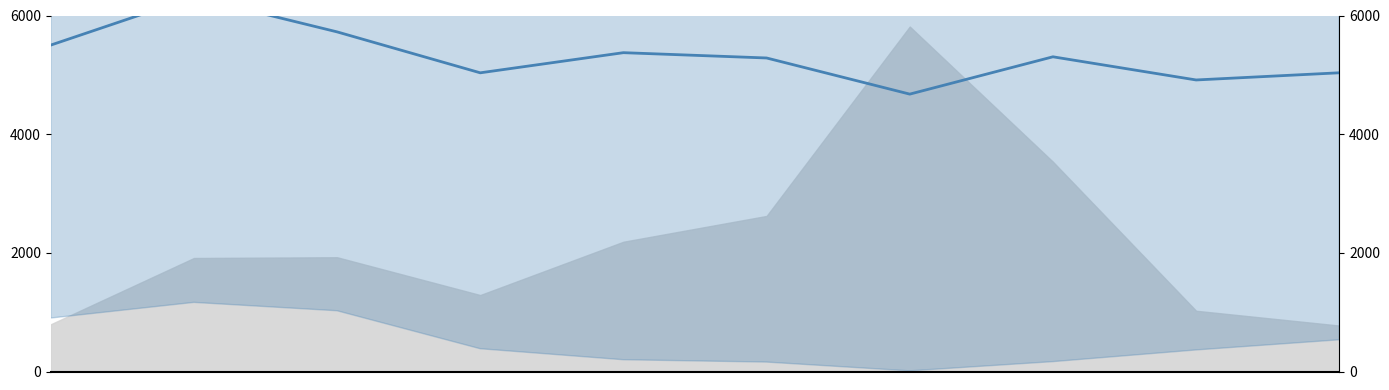

How many points are lower than both their immediate neighbors (excluding endpoints)?

3